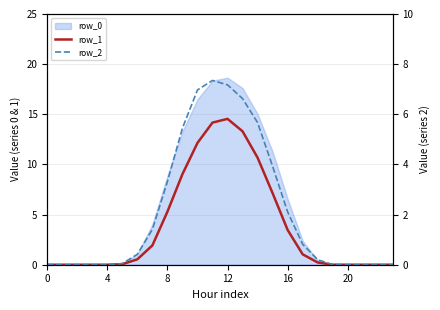

How many lines are shown in the chart?

2